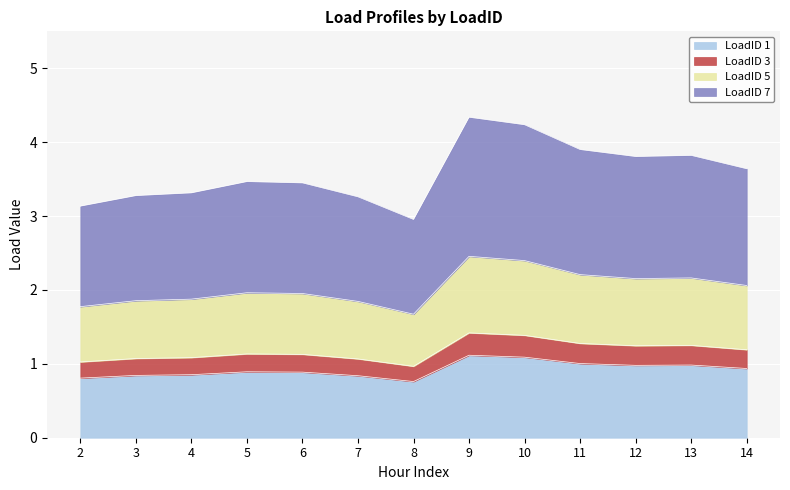

Is it true that LoadID 1 equals 0.5 at 14?

False